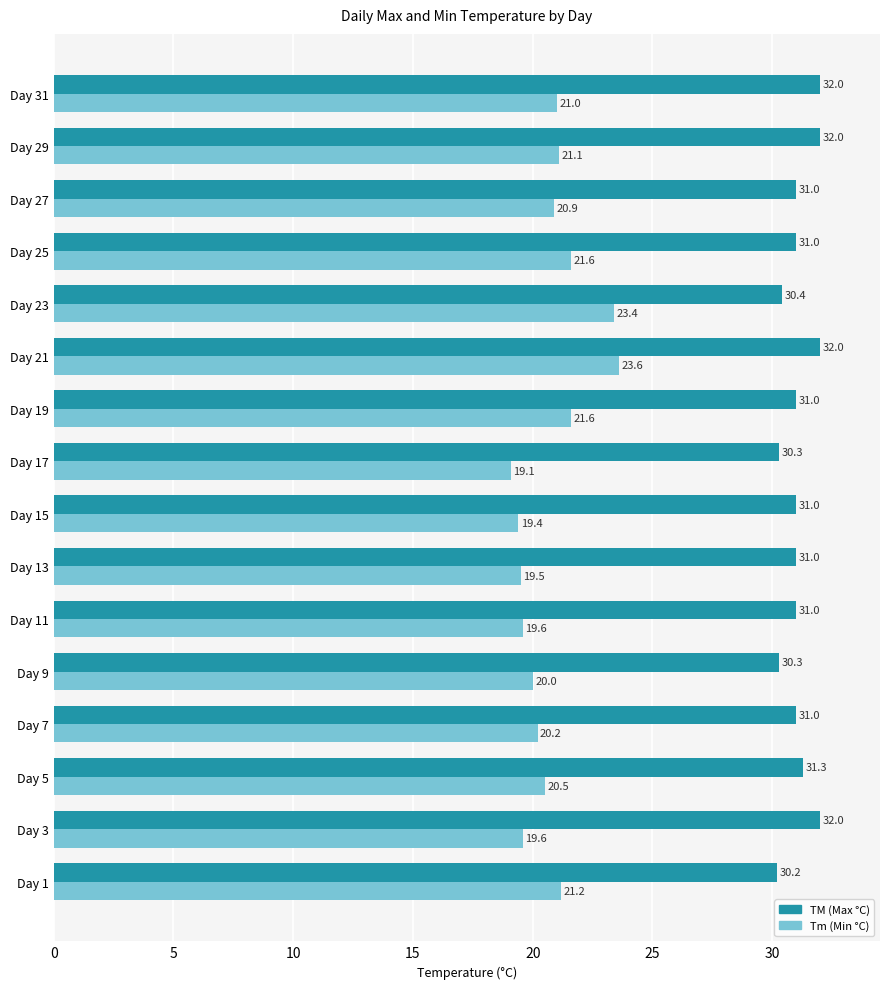

The Tm (Min °C) series shows 34.0 at Day 21. True or false?

False